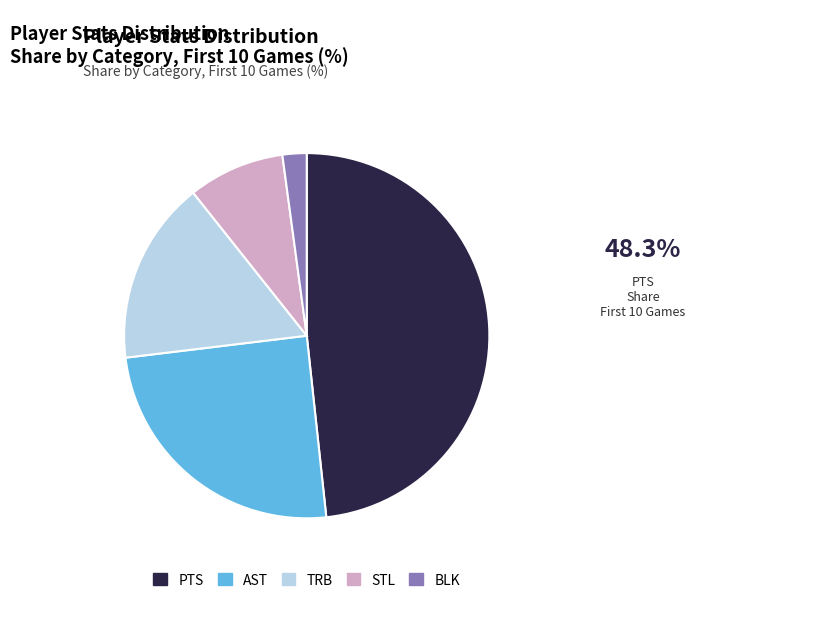

Count the number of slices in the pie.

5